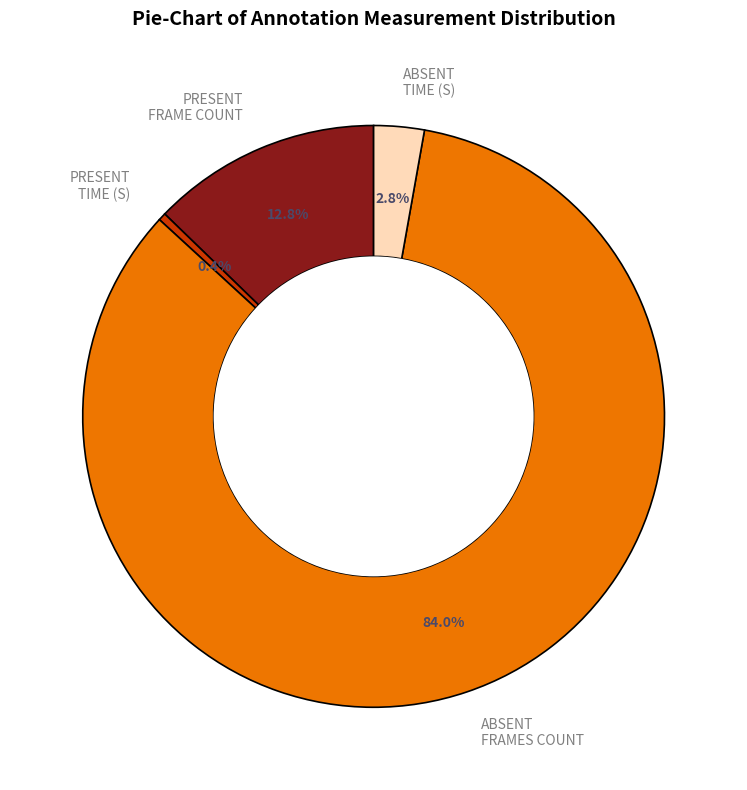

Is there any slice that represents more than half of the pie?

Yes